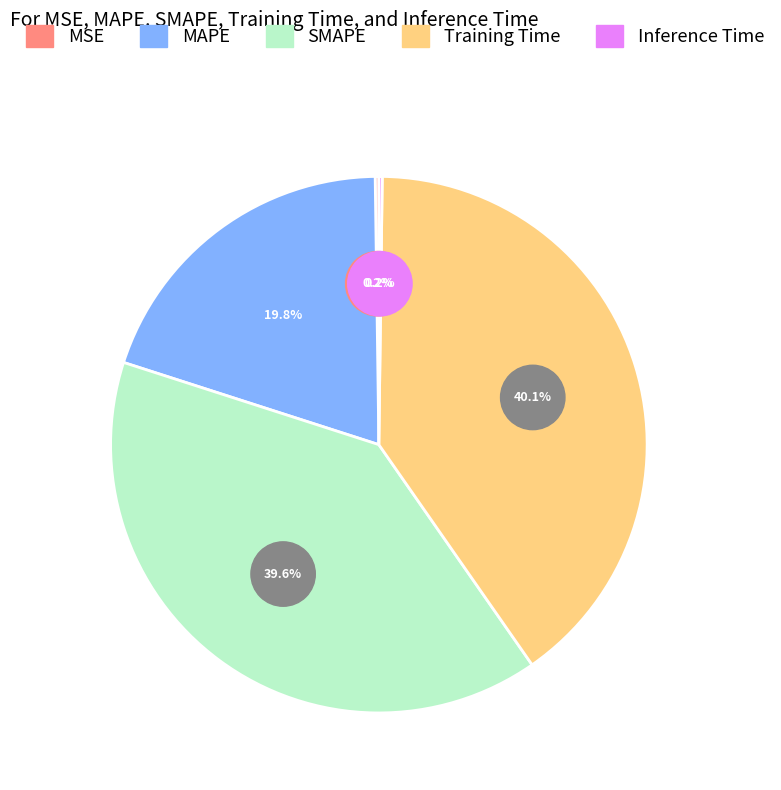

Does any single category account for the majority?

No